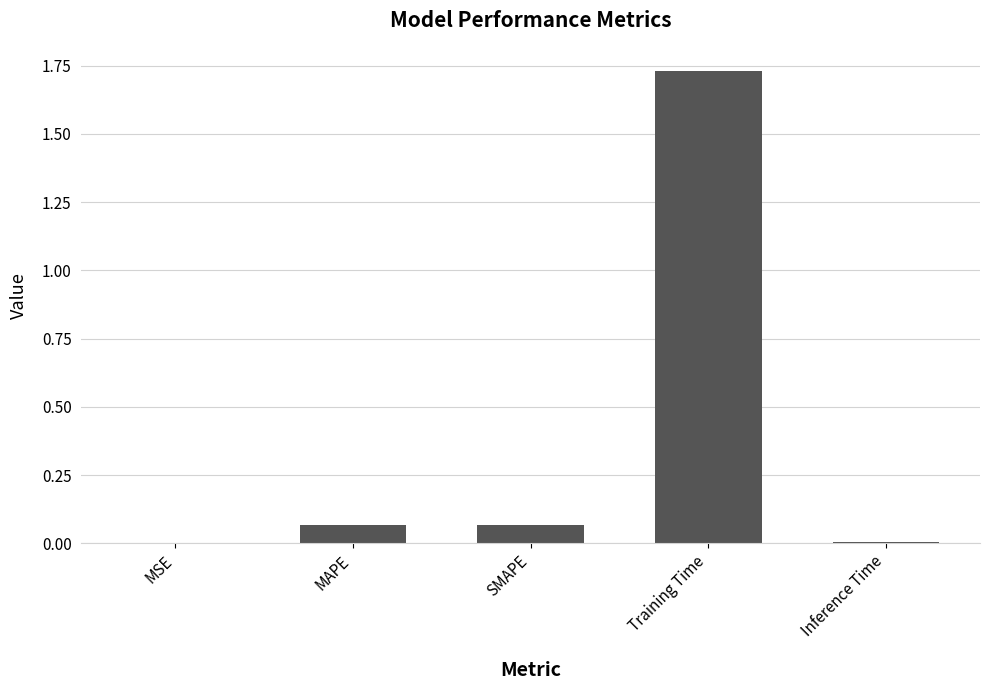

True or false: the data shows 0.0 at Inference Time.

True